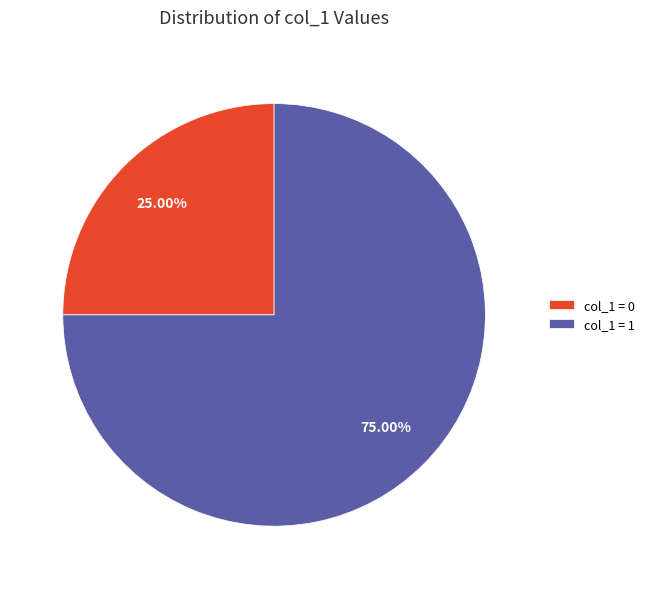

How many segments does this pie chart have?

2